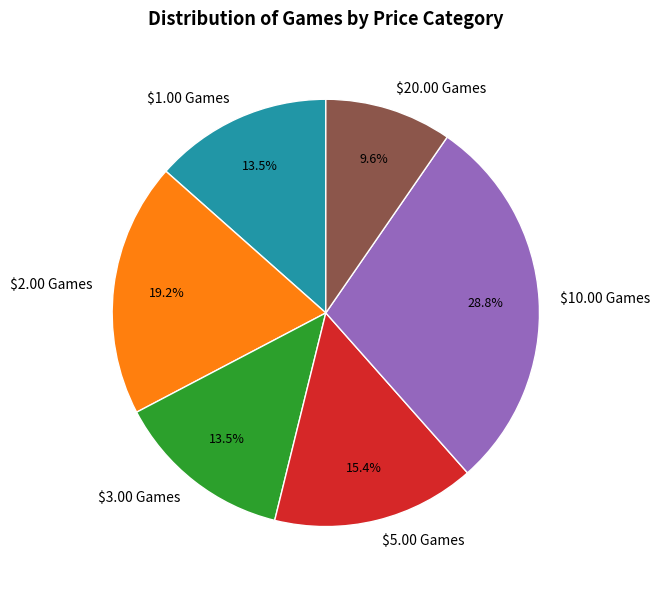

The $10.00 Games slice represents 29% of the pie. True or false?

True